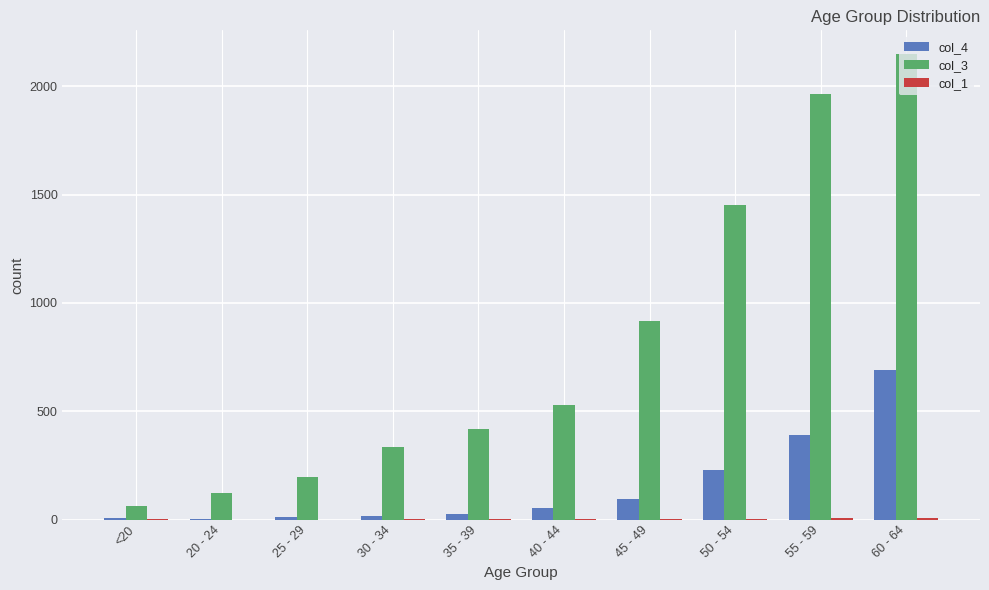

Which label corresponds to the largest value in the chart?

60 - 64